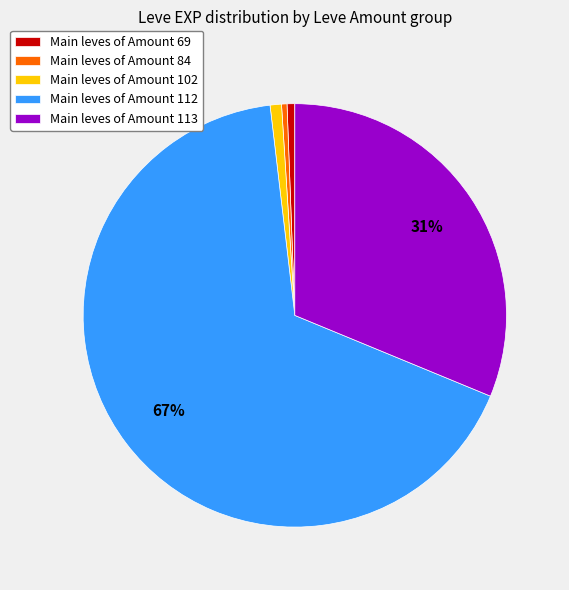

Is there a majority slice in this chart?

Yes